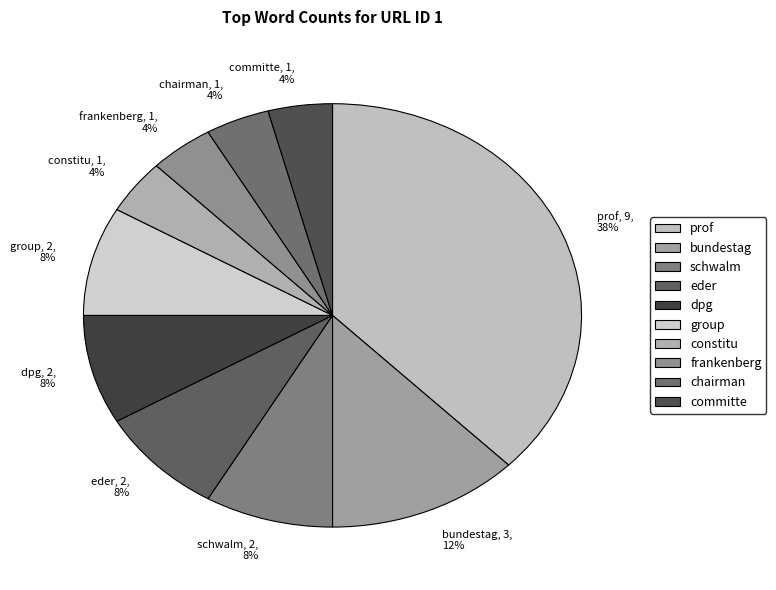

Which slice is the largest?

prof